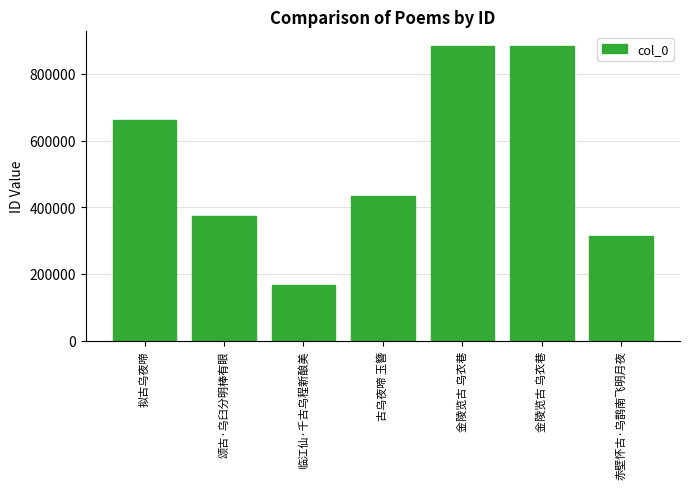

Rank the categories by value from lowest to highest.

临江仙·千古乌程新酿美, 赤壁怀古·乌鹊南飞明月夜, 颂古·乌臼分明棒有眼, 古乌夜啼 玉簪, 拟古乌夜啼, 金陵览古 乌衣巷, 金陵览古 乌衣巷